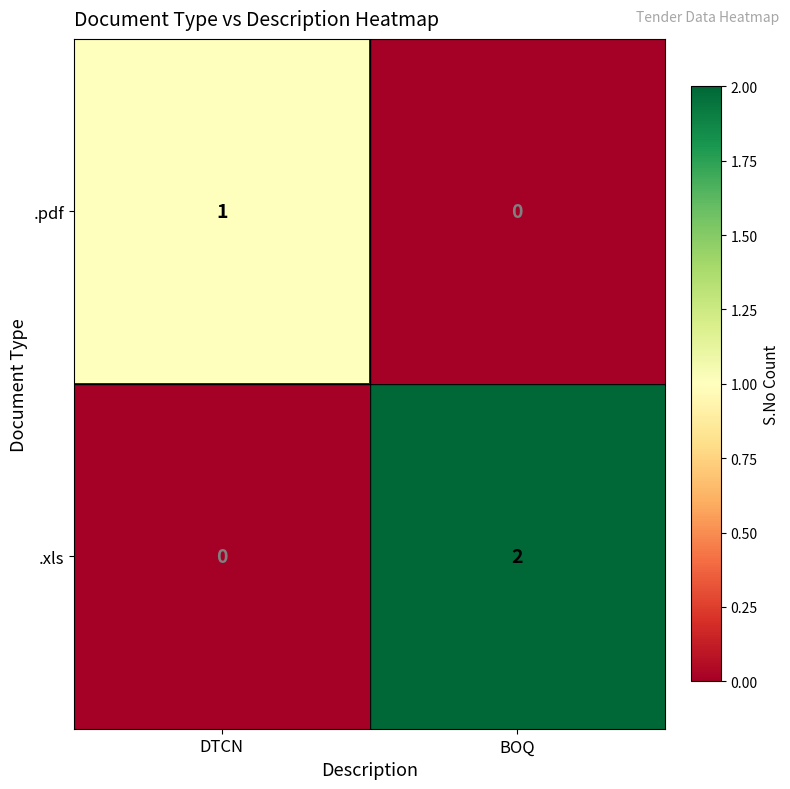

Reading left to right, what are all the values shown in this chart?

.pdf: 1	0
.xls: 0	2